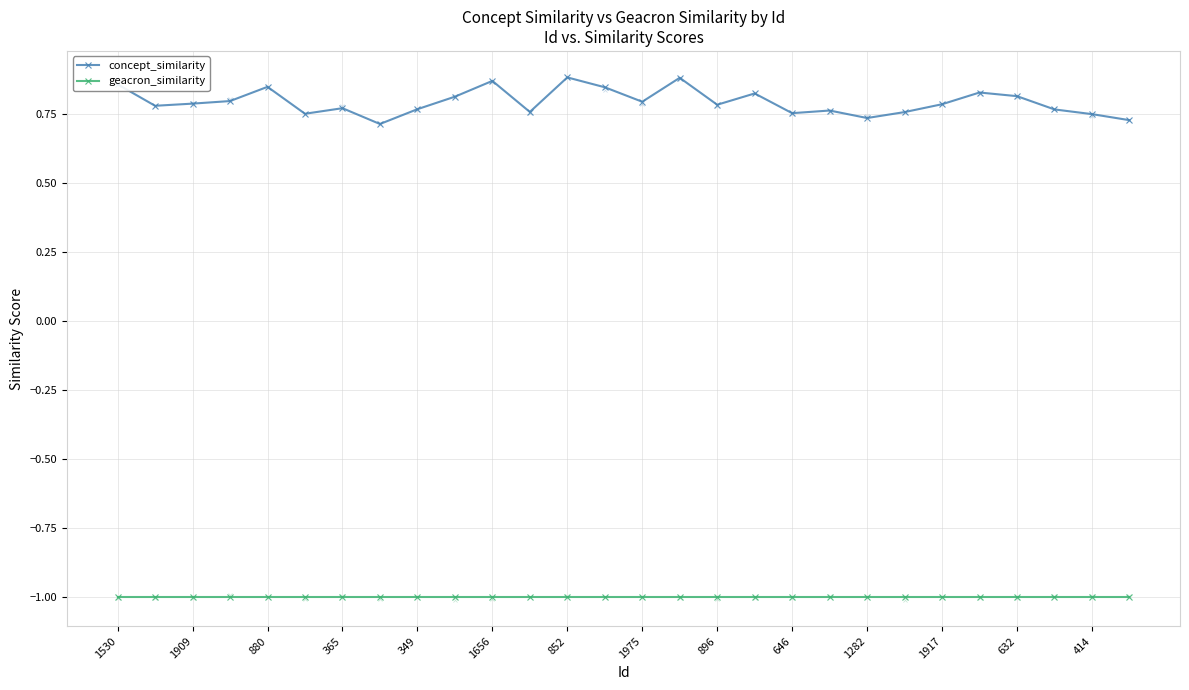

What position from the left is 21?

22